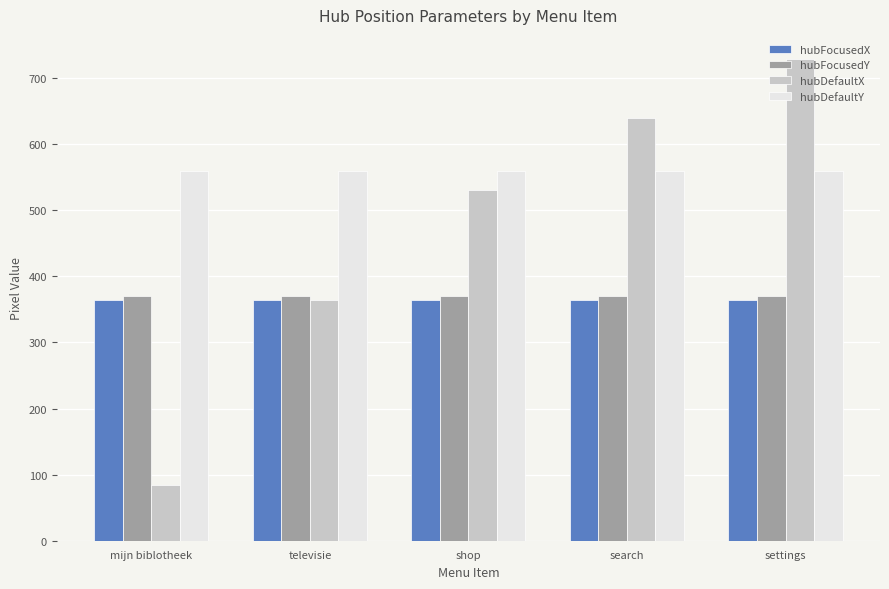

What is the spread (max minus min) of values at settings?

364